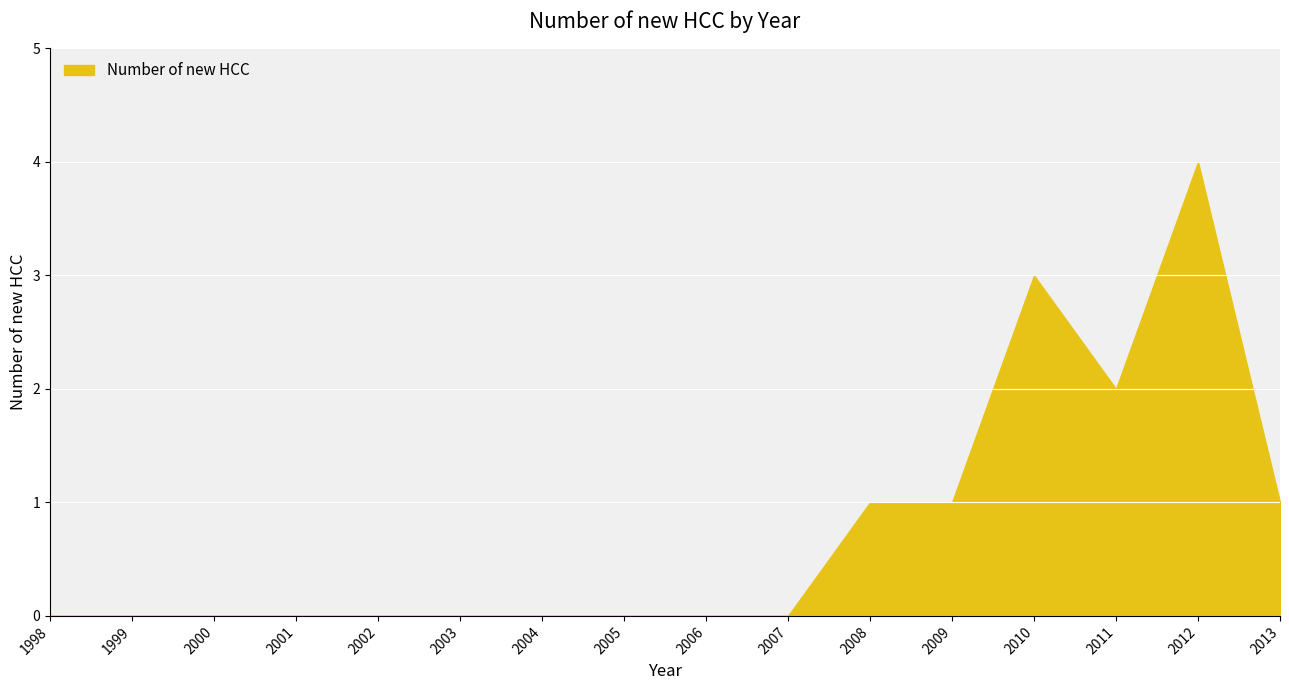

What is the change in value from 2003 to 2013?

+1